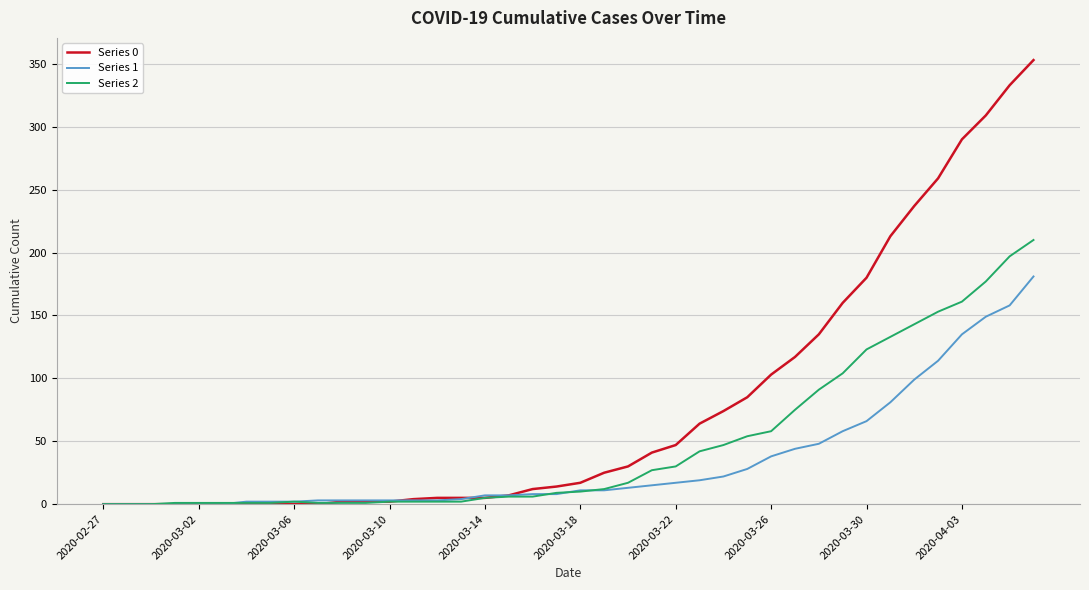

Which series has the largest range (max minus min)?

Series 0